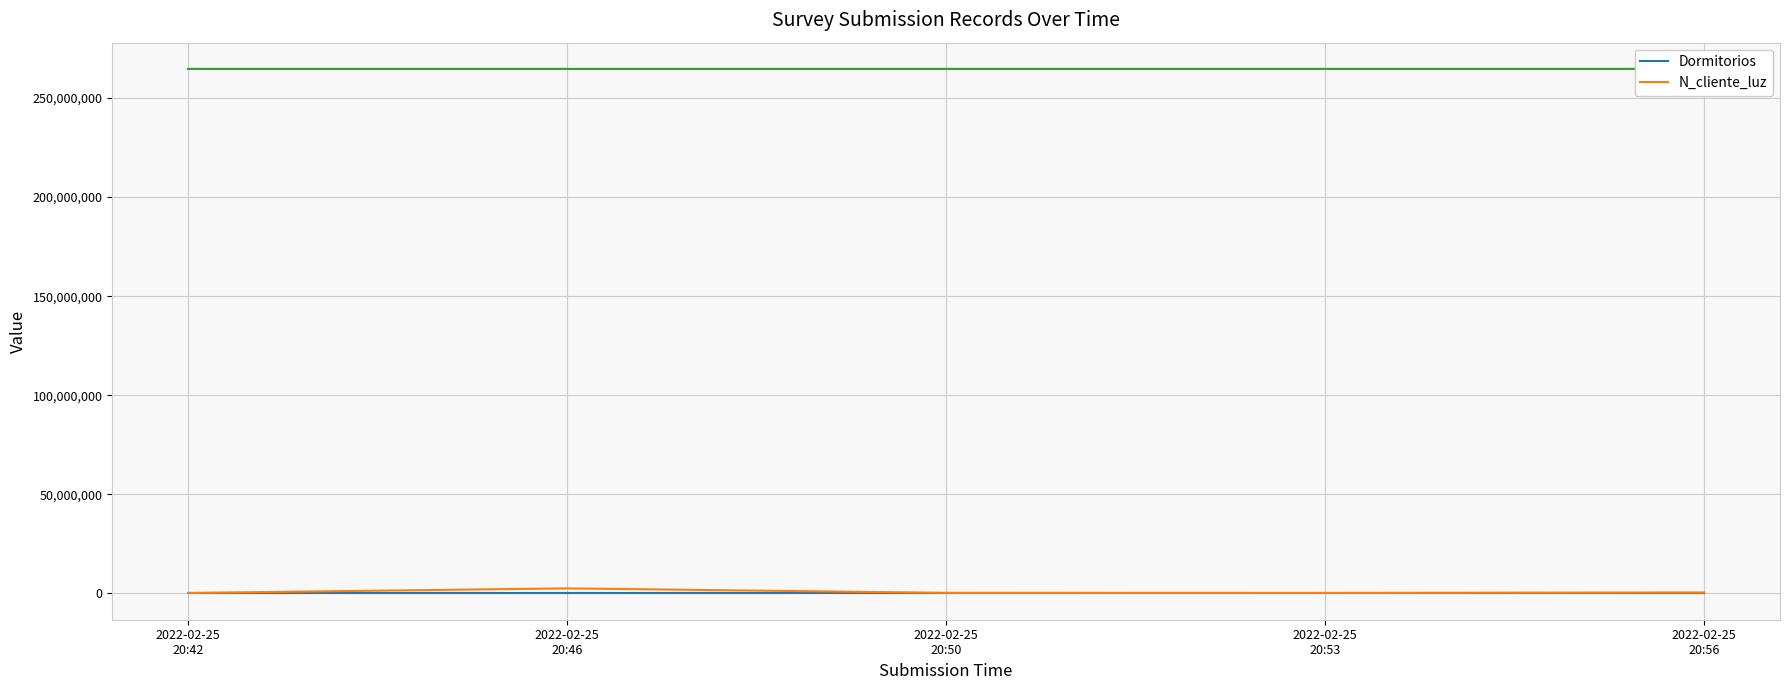

The Dormitorios series shows 5 at 2022-02-25
20:42. True or false?

False